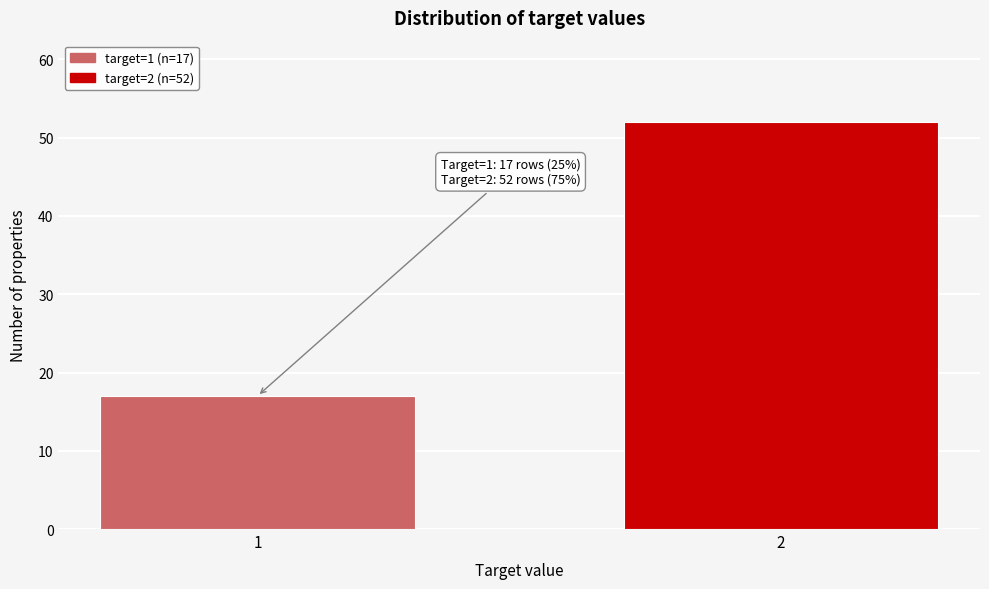

Reading left to right, list all the values displayed in this chart.

1=17	2=52